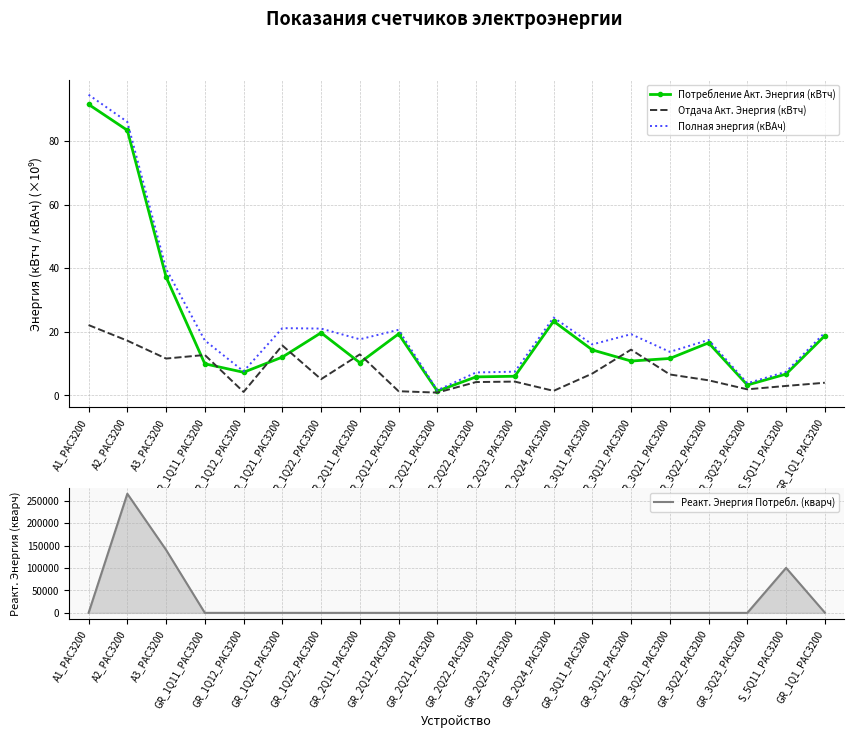

What is the sum of all Отдача Акт. Энергия (кВтч) values?

151.8